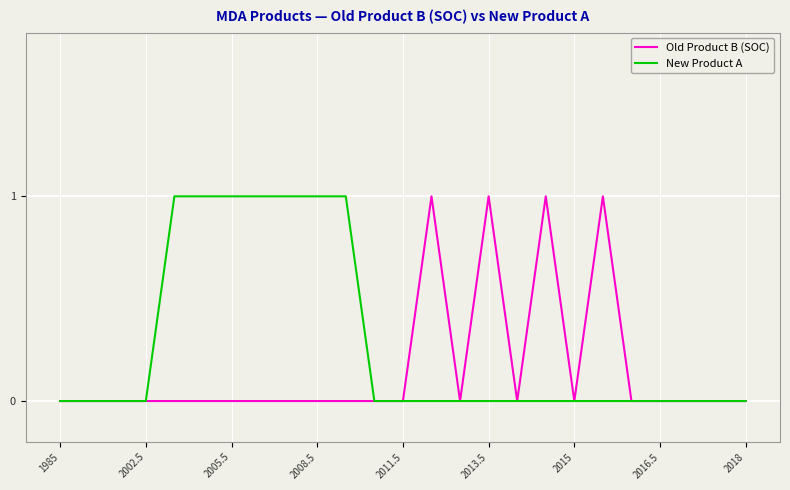

Rank the series by their average value, from highest to lowest.

New Product A, Old Product B (SOC)